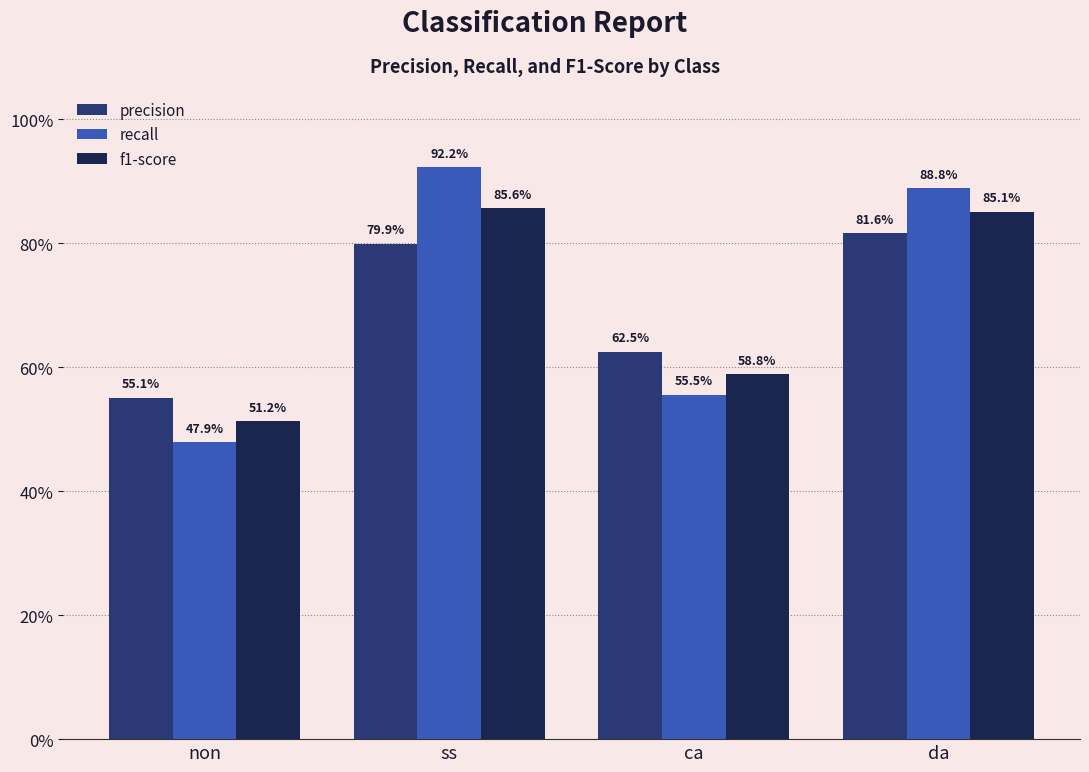

What is the value of the f1-score bar at the 4th from the left?

0.9